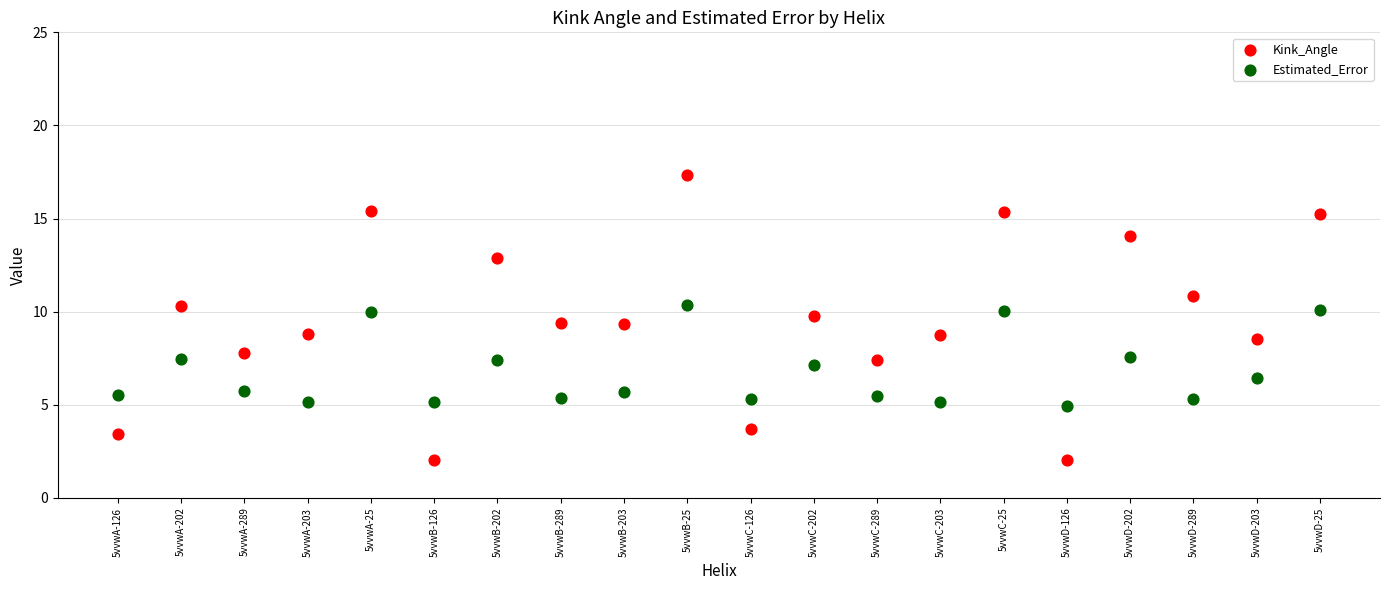

What are all the series names shown in the legend?

Kink_Angle, Estimated_Error